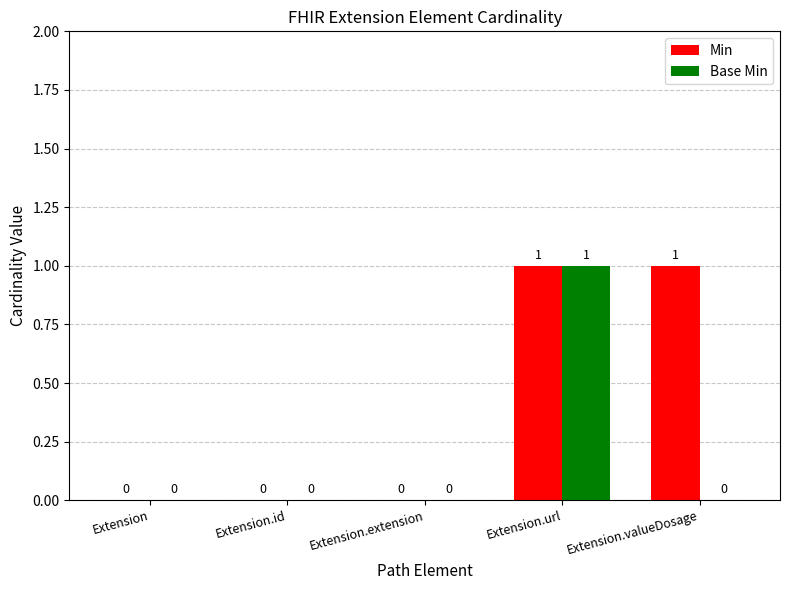

What is the maximum value for Min?

1